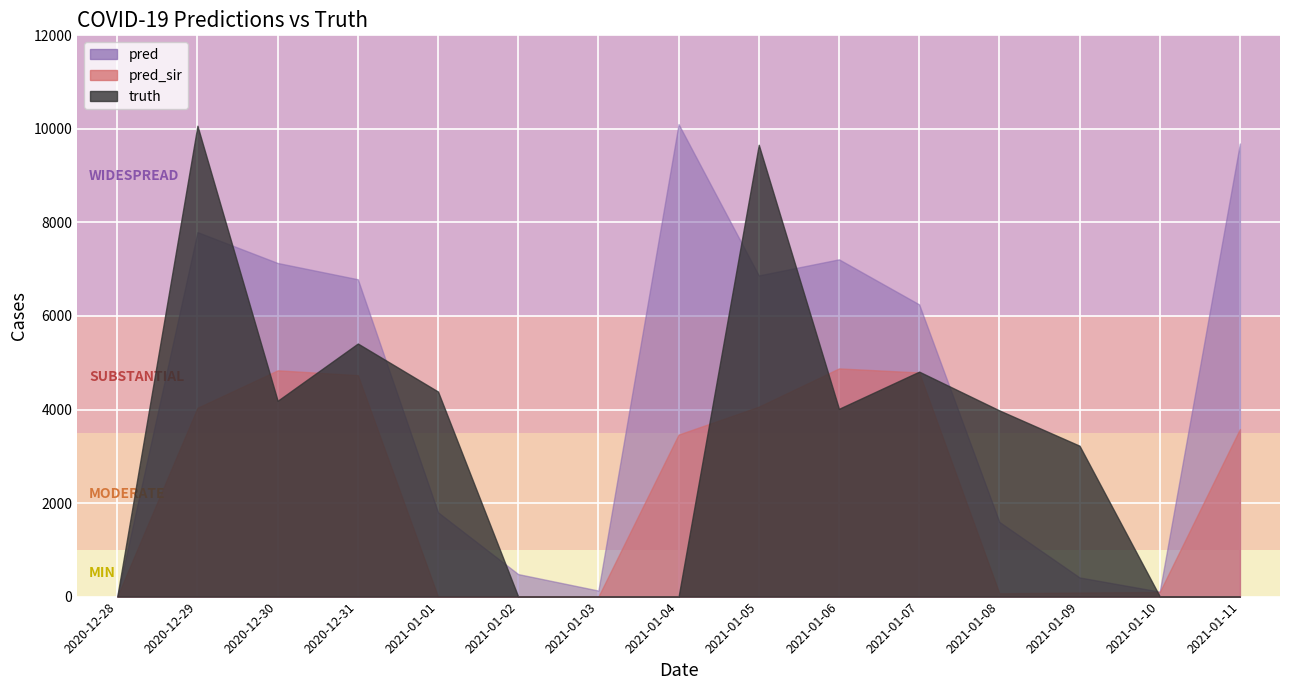

Reading left to right, transcribe all the data shown in this chart.

pred: 2020-12-28=0	2020-12-29=7793	2020-12-30=7133	2020-12-31=6785	2021-01-01=1803	2021-01-02=481	2021-01-03=129	2021-01-04=10102	2021-01-05=6867	2021-01-06=7211	2021-01-07=6248	2021-01-08=1598	2021-01-09=410	2021-01-10=106	2021-01-11=9687
pred_sir: 2020-12-28=0	2020-12-29=4037	2020-12-30=4838	2020-12-31=4735	2021-01-01=0	2021-01-02=0	2021-01-03=0	2021-01-04=3464	2021-01-05=4061	2021-01-06=4879	2021-01-07=4792	2021-01-08=70	2021-01-09=87	2021-01-10=98	2021-01-11=3583
truth: 2020-12-28=0	2020-12-29=10067	2020-12-30=4187	2020-12-31=5411	2021-01-01=4384	2021-01-02=0	2021-01-03=0	2021-01-04=0	2021-01-05=9660	2021-01-06=4015	2021-01-07=4810	2021-01-08=3981	2021-01-09=3226	2021-01-10=8	2021-01-11=0